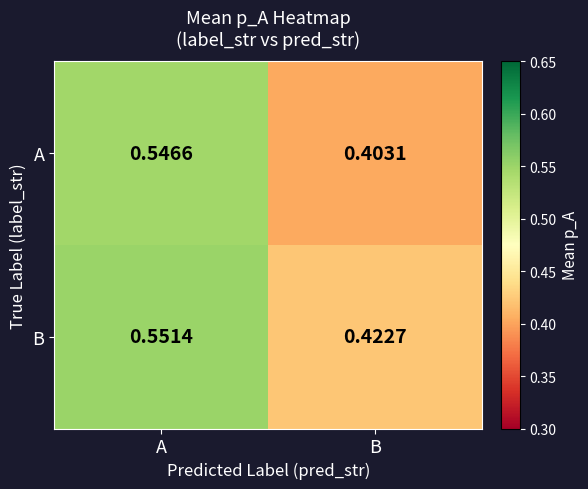

Which category has the lowest value in the A series?

B